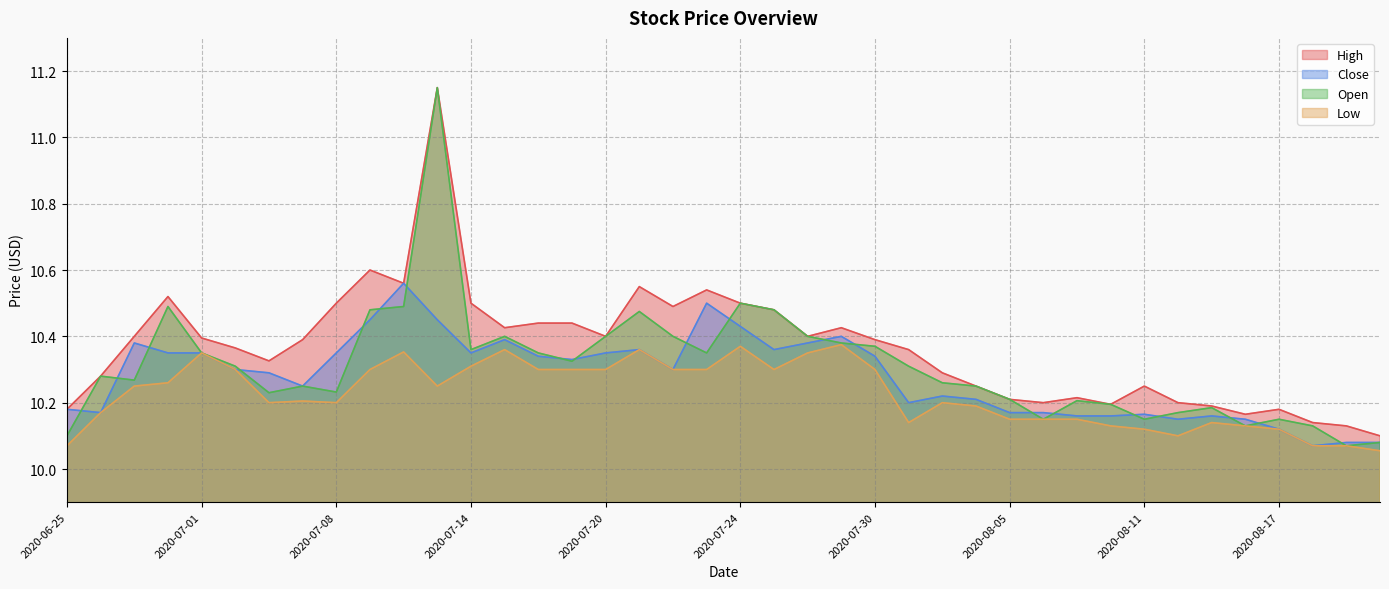

At which category does High reach its first local peak?

2020-06-30